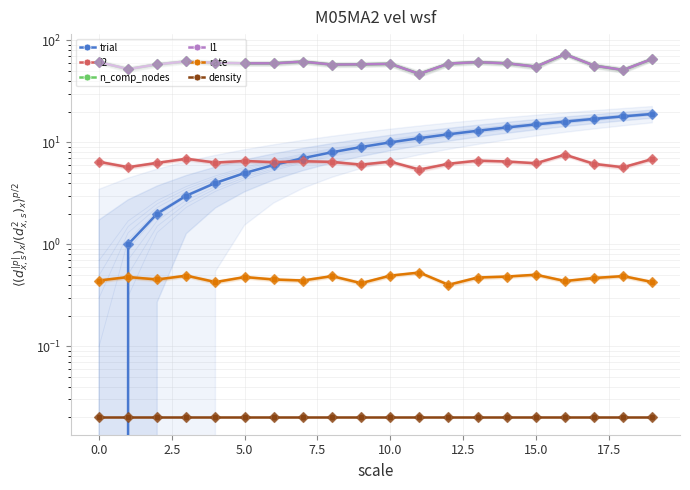

What is the total value across all series at 15.0?

138.0